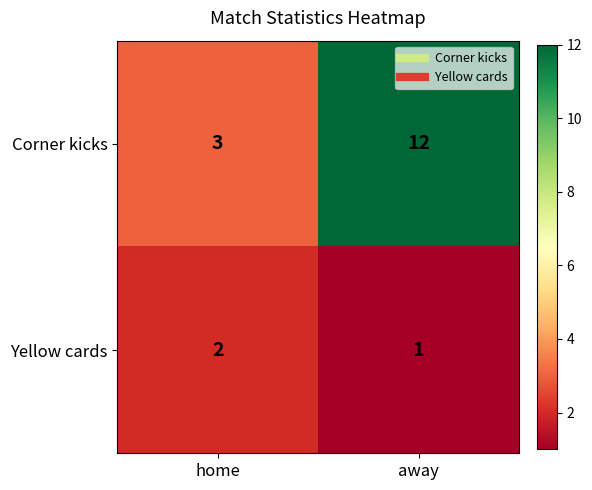

At how many categories does at least one series exceed 4?

1